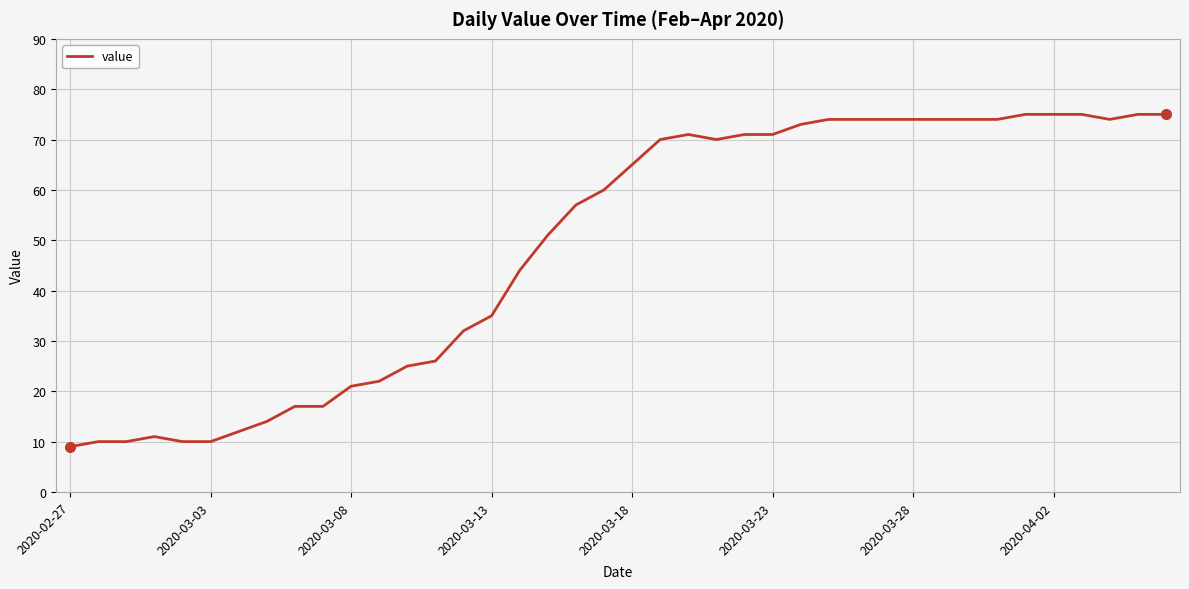

What is the minimum value shown in the chart?

9